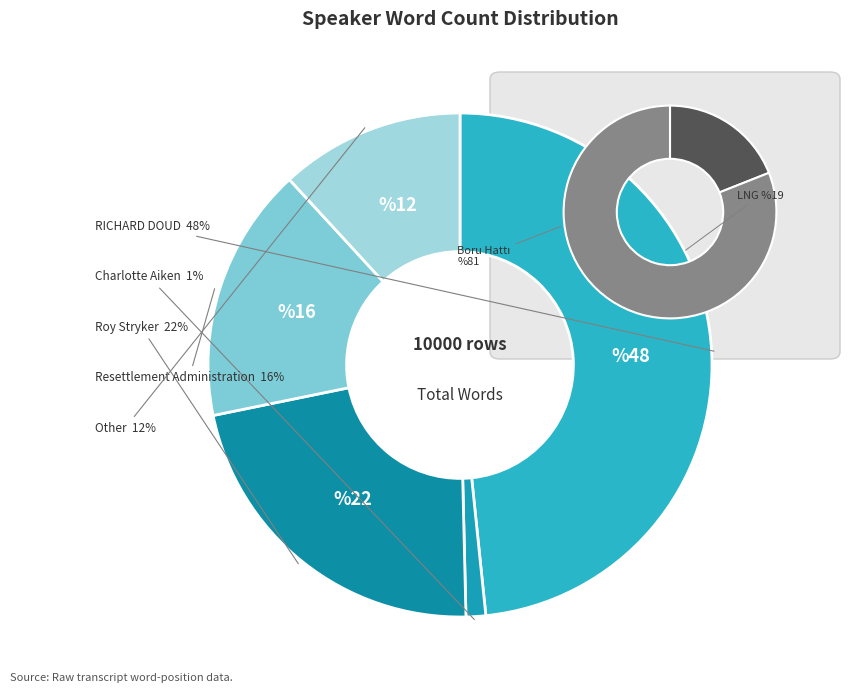

What is the ratio of the value at Other to the value at RICHARD DOUD?

0.2